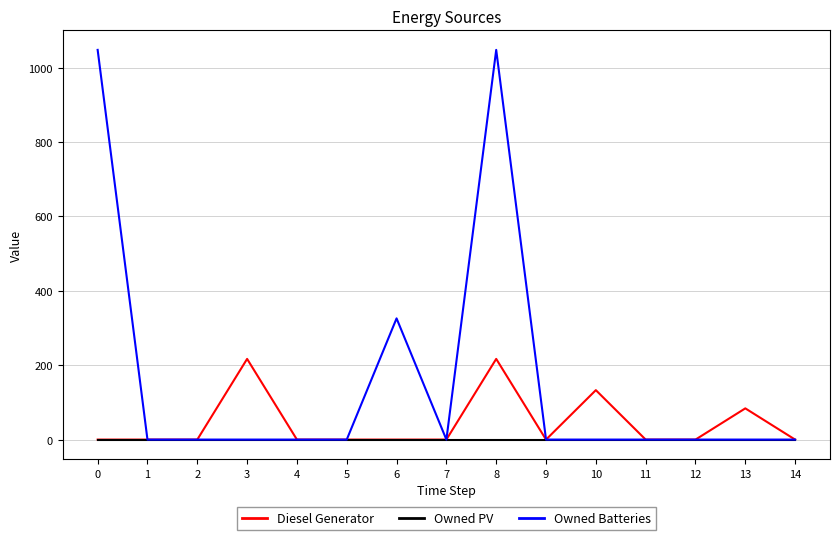

Which series has the largest range (max minus min)?

Owned Batteries